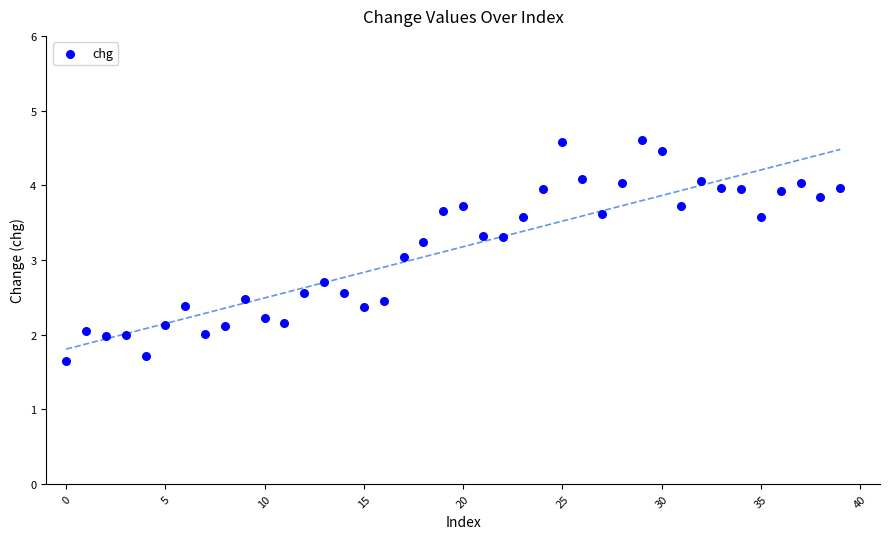

What is the range of Y values (max minus min)?

2.9